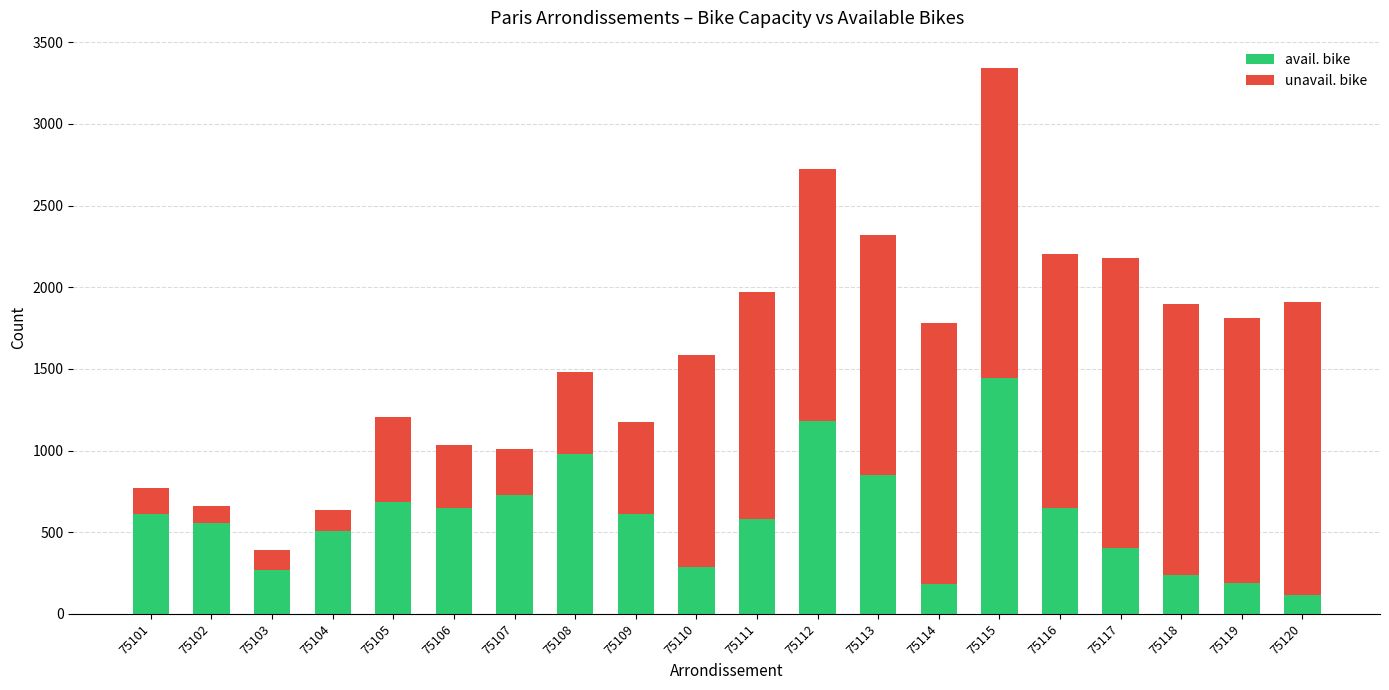

What is the approximate value of avail. bike at 75120, to the nearest 100?

100